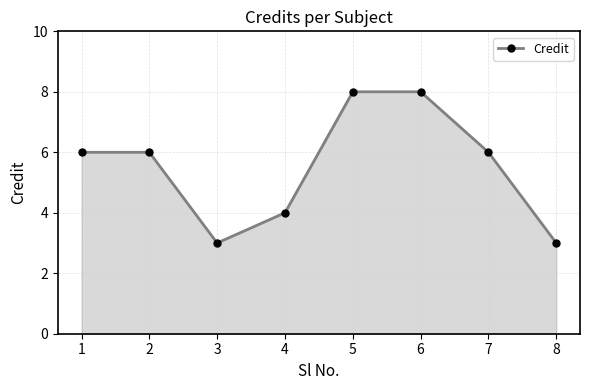

Reading left to right, transcribe all the data shown in this chart.

6	6	3	4	8	8	6	3